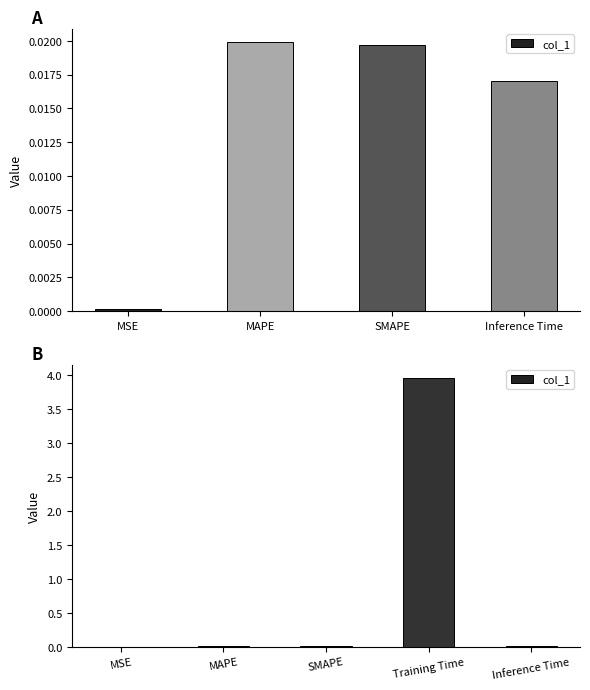

At which label is the value closest to 1?

MAPE